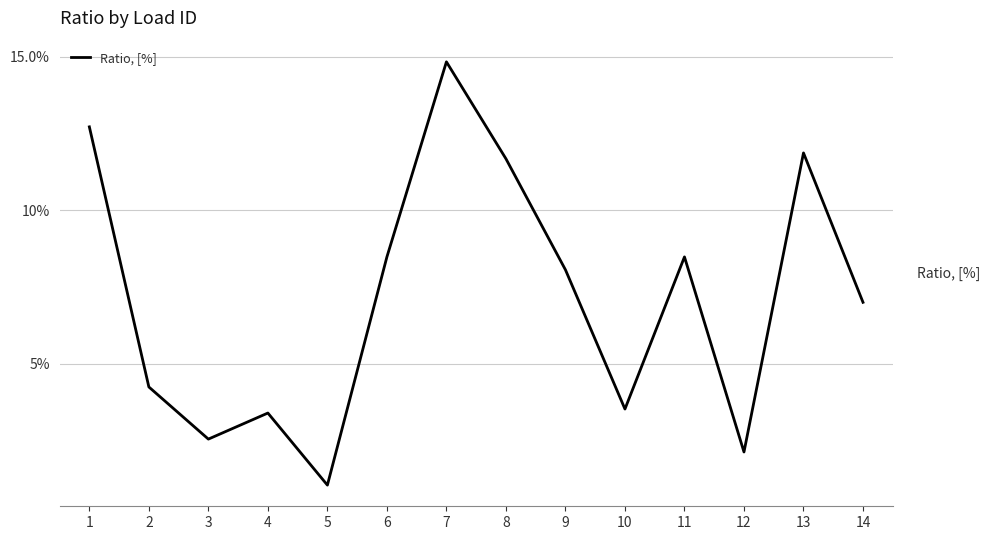

Rank the categories by value from lowest to highest.

5, 12, 3, 4, 10, 2, 14, 9, 6, 11, 8, 13, 1, 7